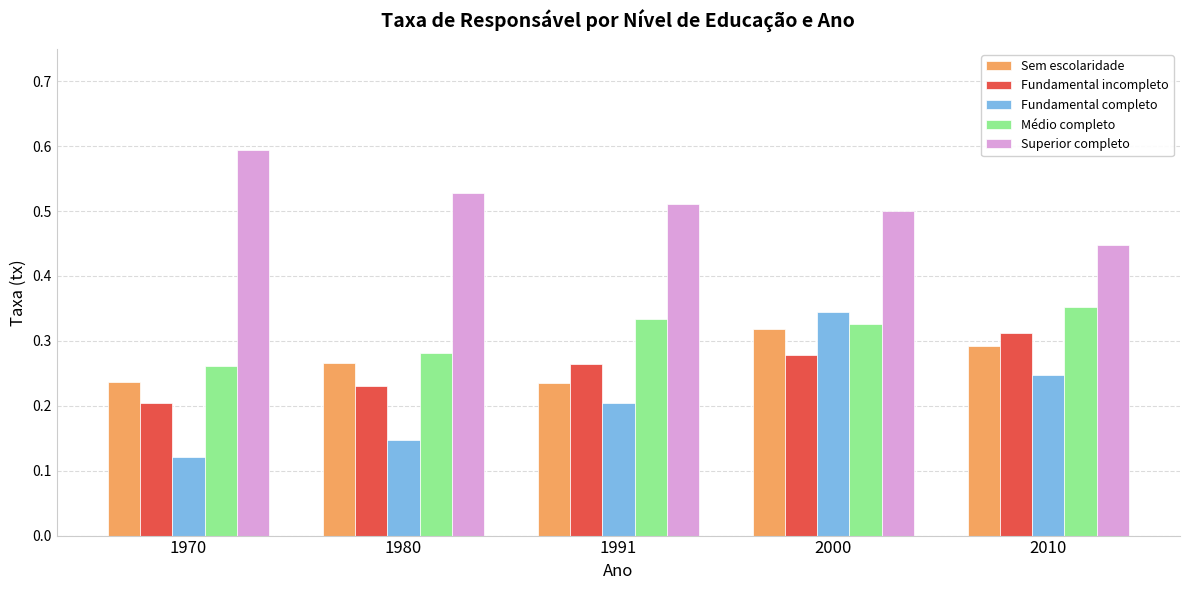

At how many categories does at least one series exceed 0?

5